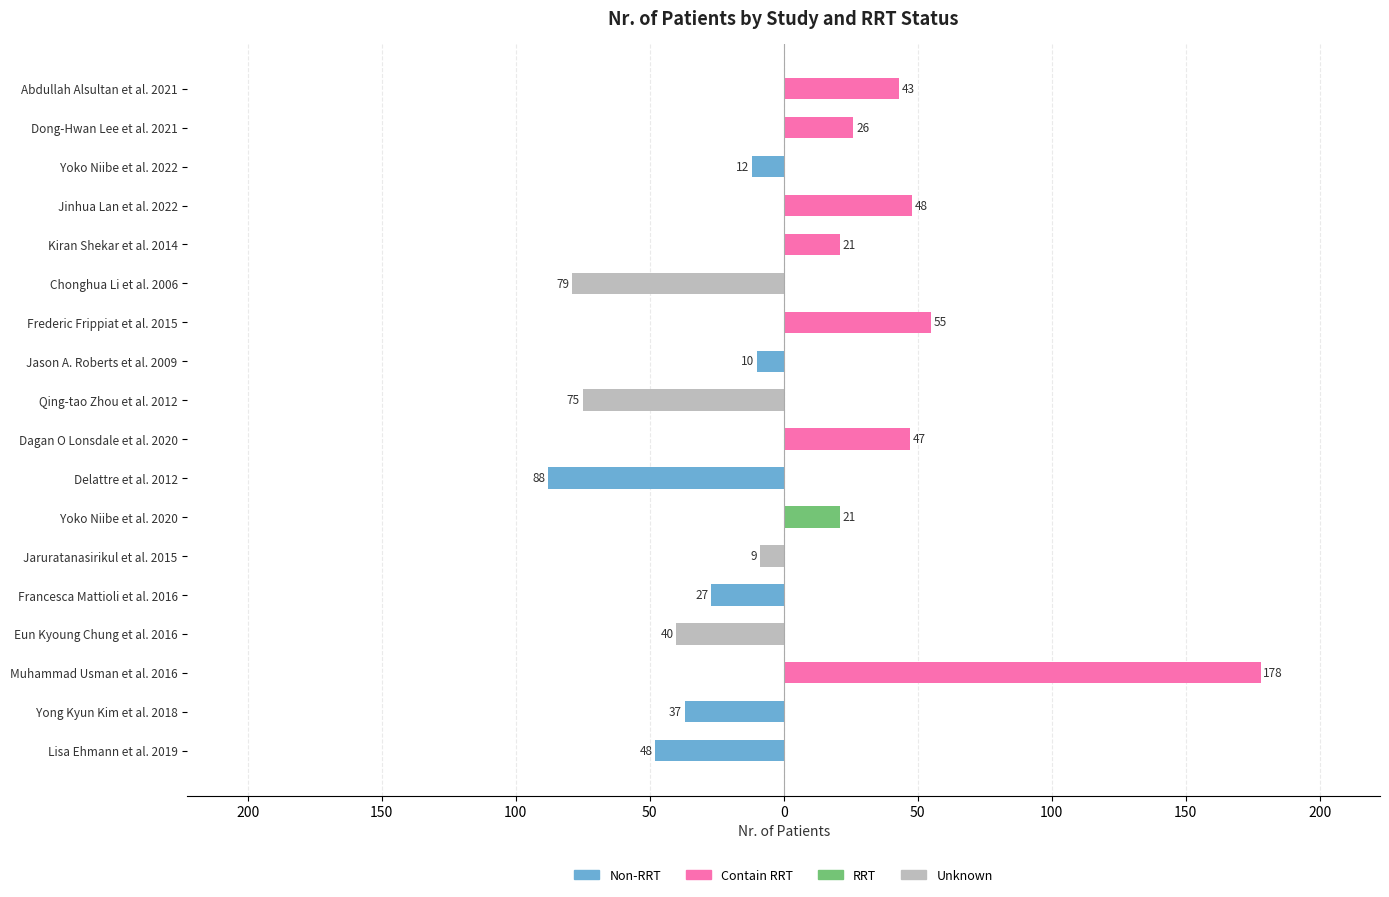

How many groups of bars are there?

18